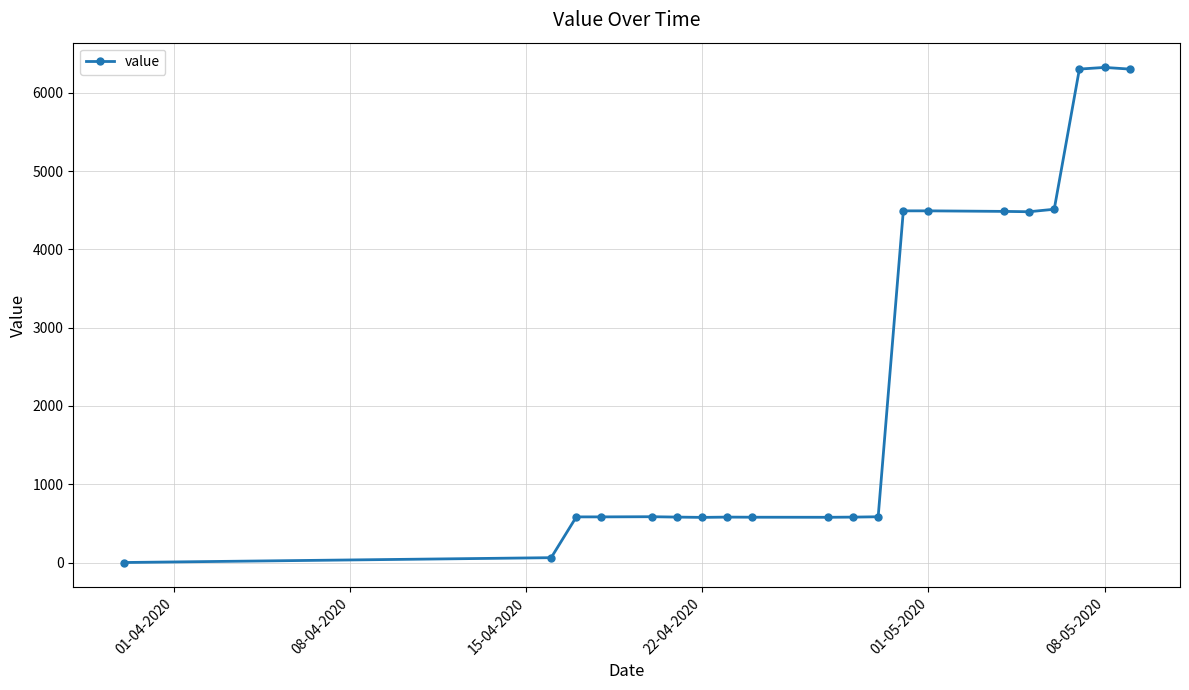

What is the average value?

2363.8